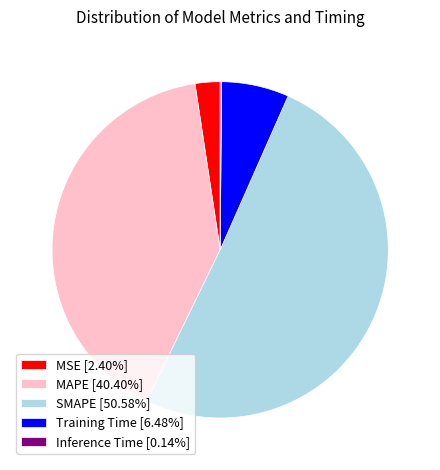

Combined, do SMAPE [50.58%] and MSE [2.40%] account for over 50%?

Yes